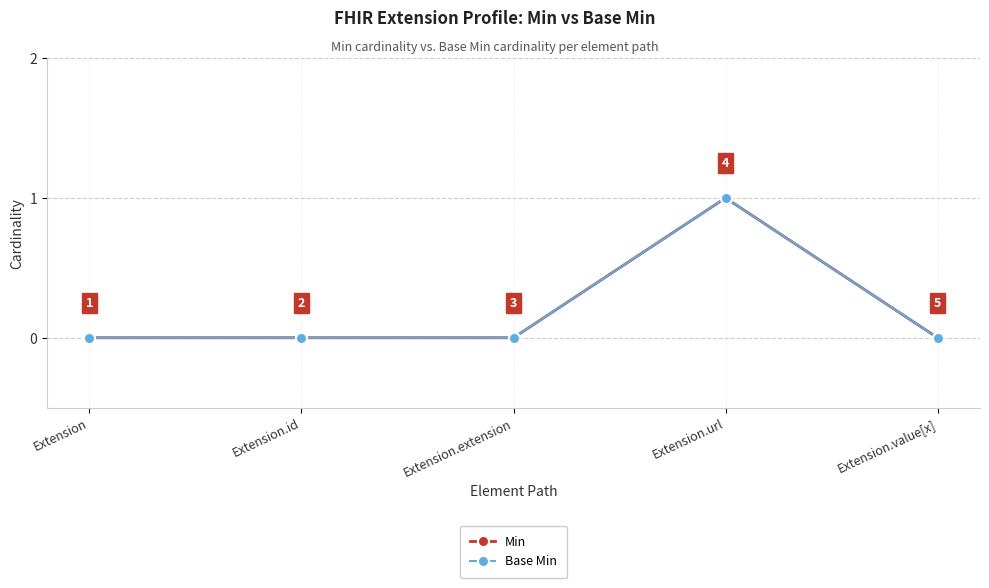

Is this an area chart (filled region under the line)?

No